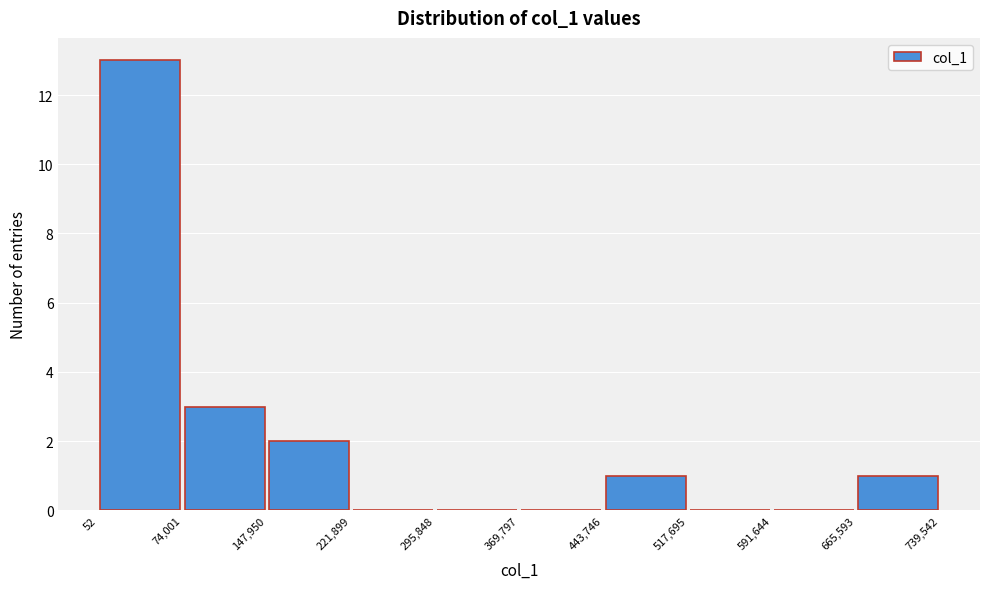

Reading left to right, transcribe this chart: for each bar, give the range it covers on the x-axis and its height. The values are not printed on the chart, so give them approximately, as read against the axis.

52 to 74,001: 13
74,001 to 147,950: 3
147,950 to 221,899: 2
221,899 to 295,848: 0
295,848 to 369,797: 0
369,797 to 443,746: 0
443,746 to 517,695: 1
517,695 to 591,644: 0
591,644 to 665,593: 0
665,593 to 739,542: 1